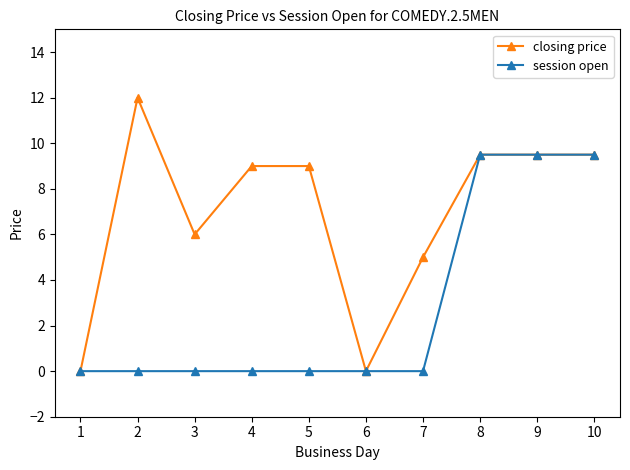

What is the difference between the highest and lowest values at 5?

9.0